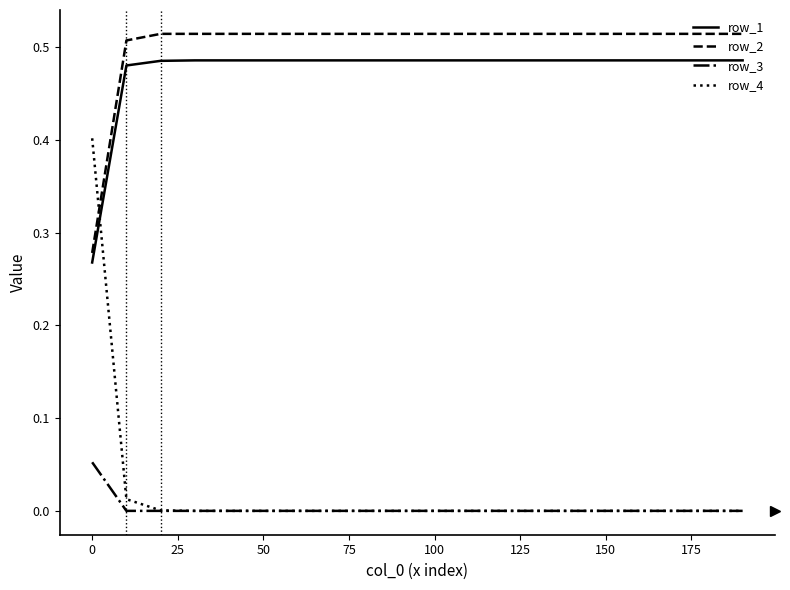

Which series has the largest total across all categories?

row_2